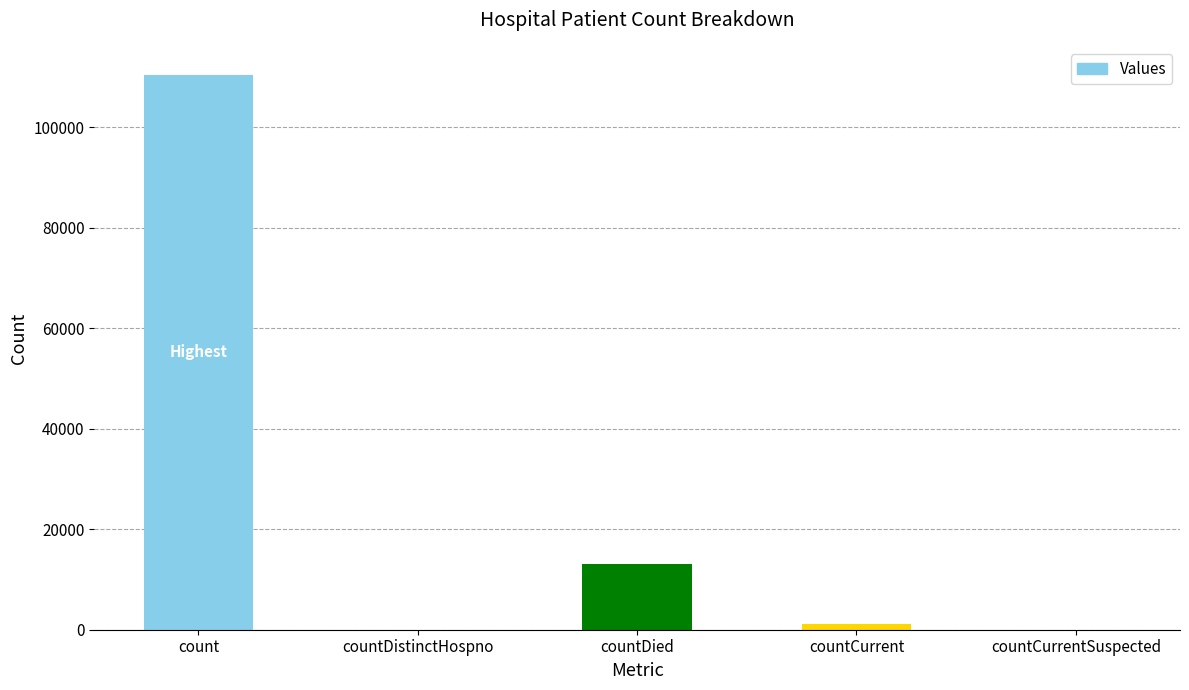

At which category does the chart reach its peak across all series?

count